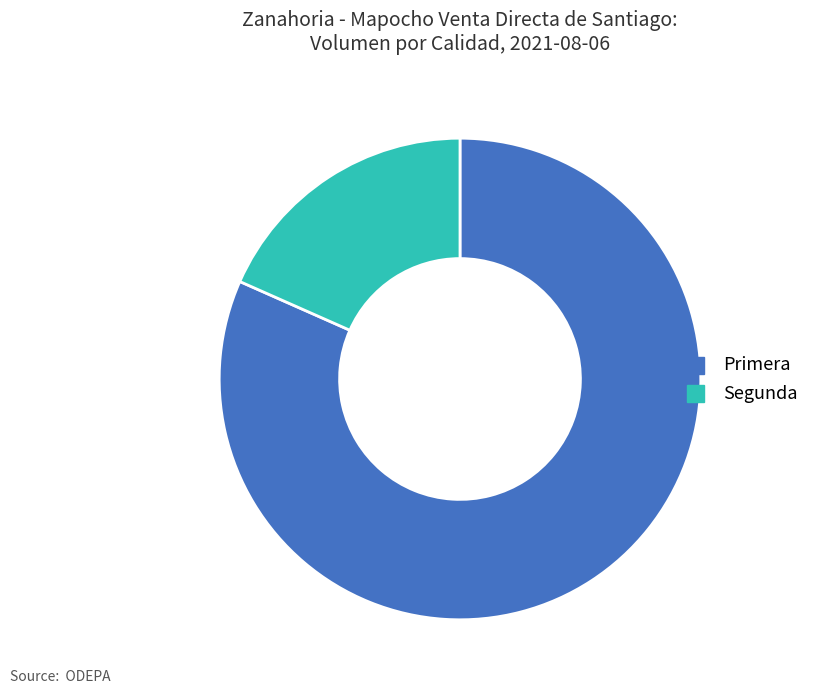

Combined, do Primera and Segunda account for over 50%?

Yes